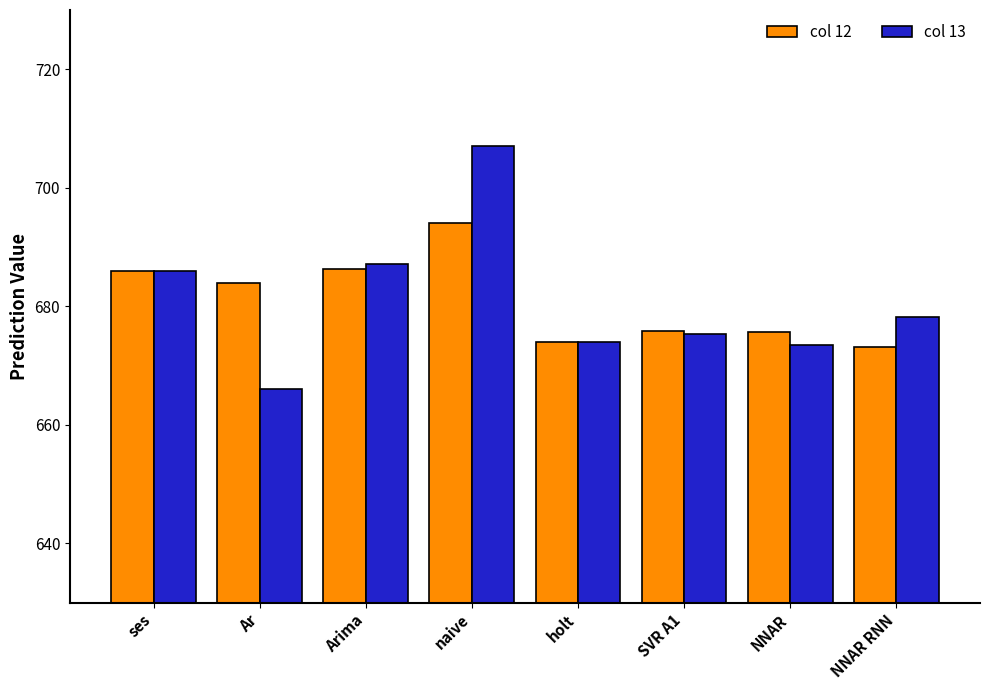

List the series in order of their peak value, lowest first.

col 12, col 13